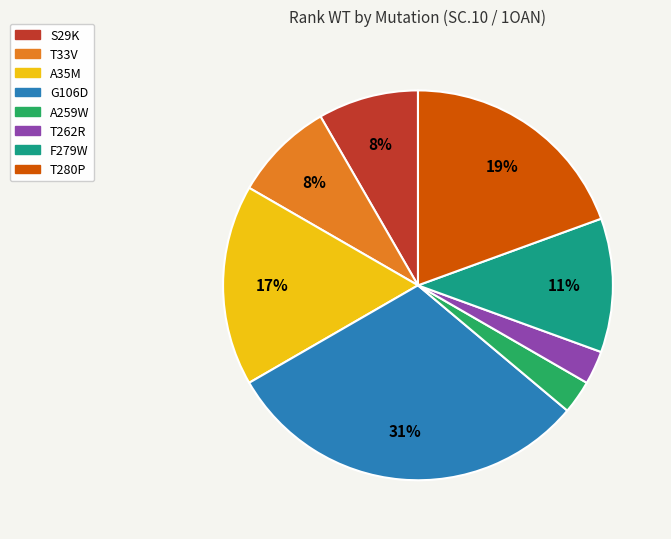

Is there a majority slice in this chart?

No